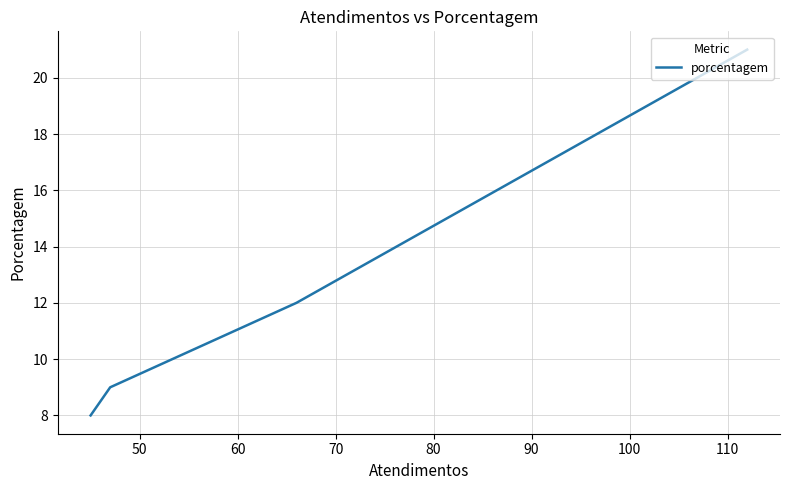

True or false: the data shows 13 at 60.

False